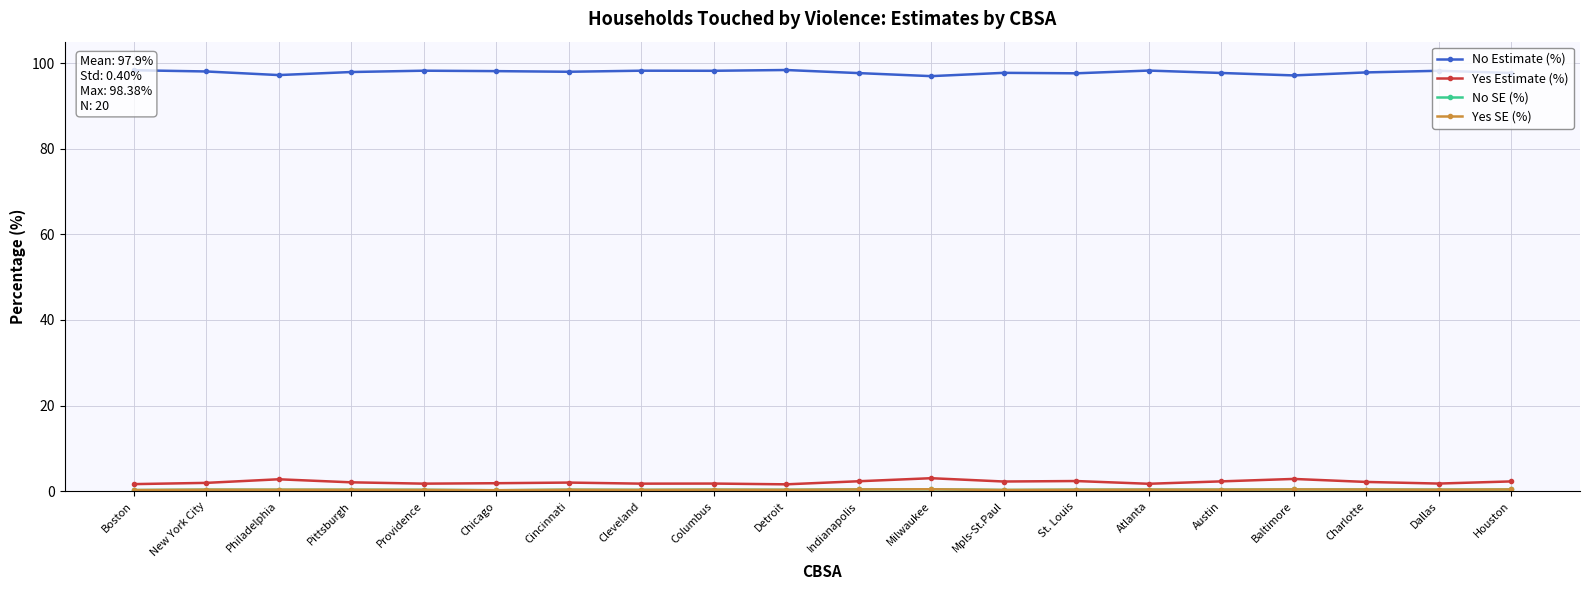

Is this an area chart (filled region under the line)?

No